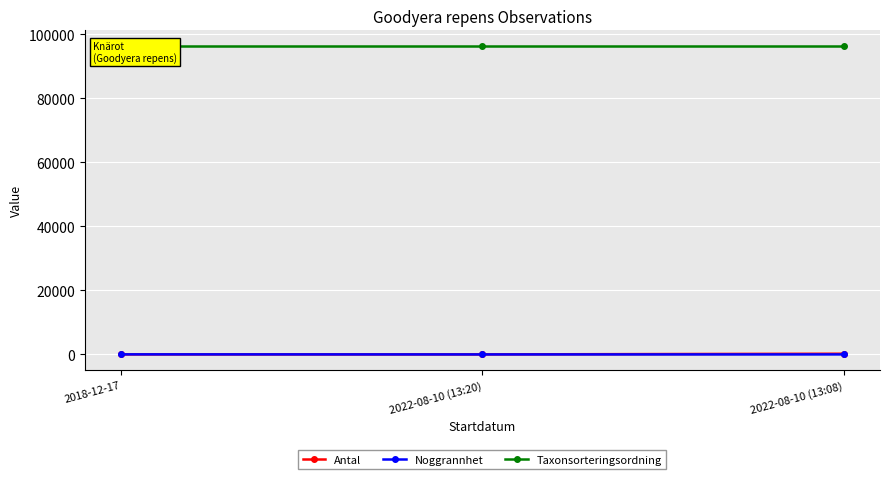

Reading right to left, transcribe all the data shown in this chart.

Antal: 2022-08-10 (13:08)=220	2022-08-10 (13:20)=11	2018-12-17=10
Noggrannhet: 2022-08-10 (13:08)=4	2022-08-10 (13:20)=2	2018-12-17=25
Taxonsorteringsordning: 2022-08-10 (13:08)=96334	2022-08-10 (13:20)=96334	2018-12-17=96334